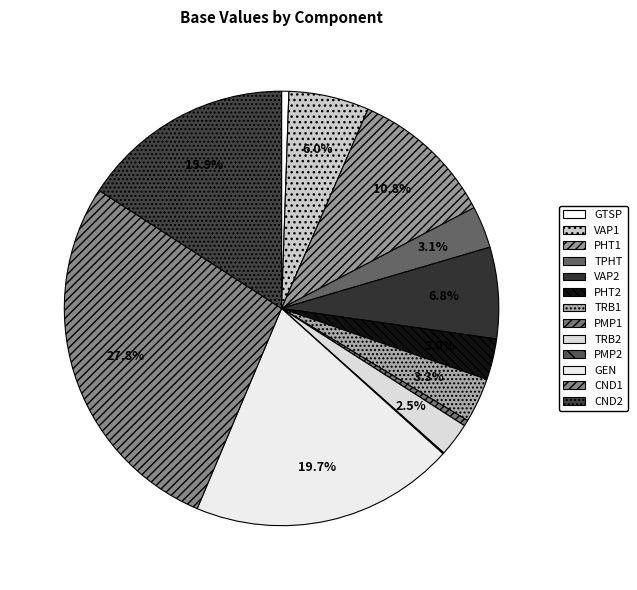

Which slice is the largest?

CND1